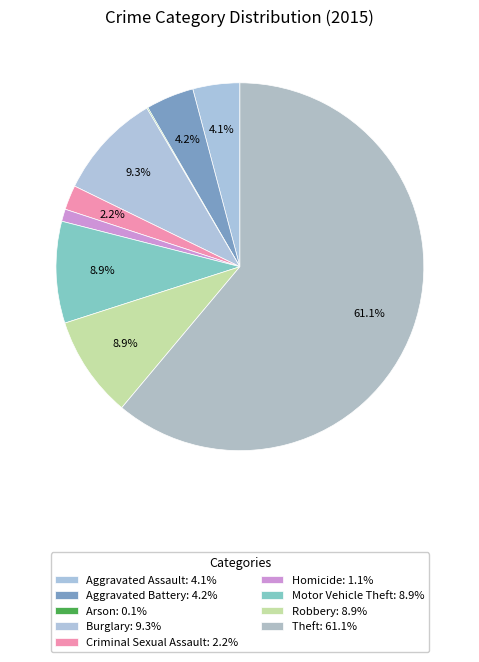

What is the majority slice?

Theft